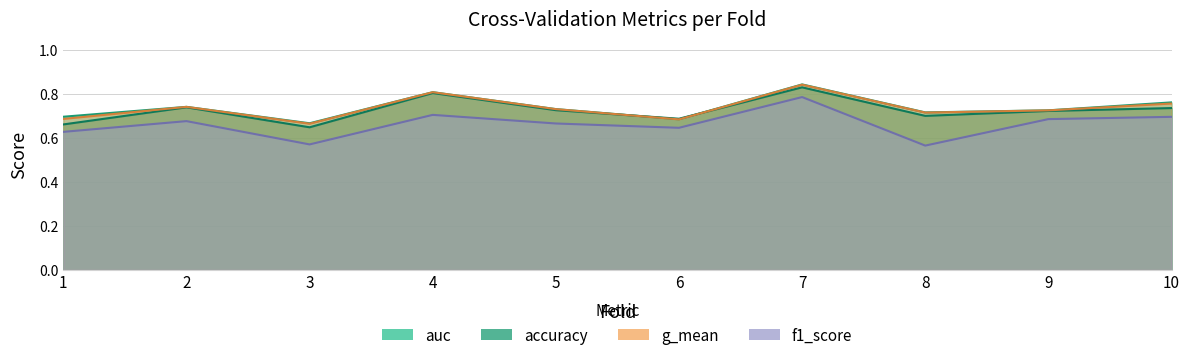

At how many categories does at least one series exceed 0?

10